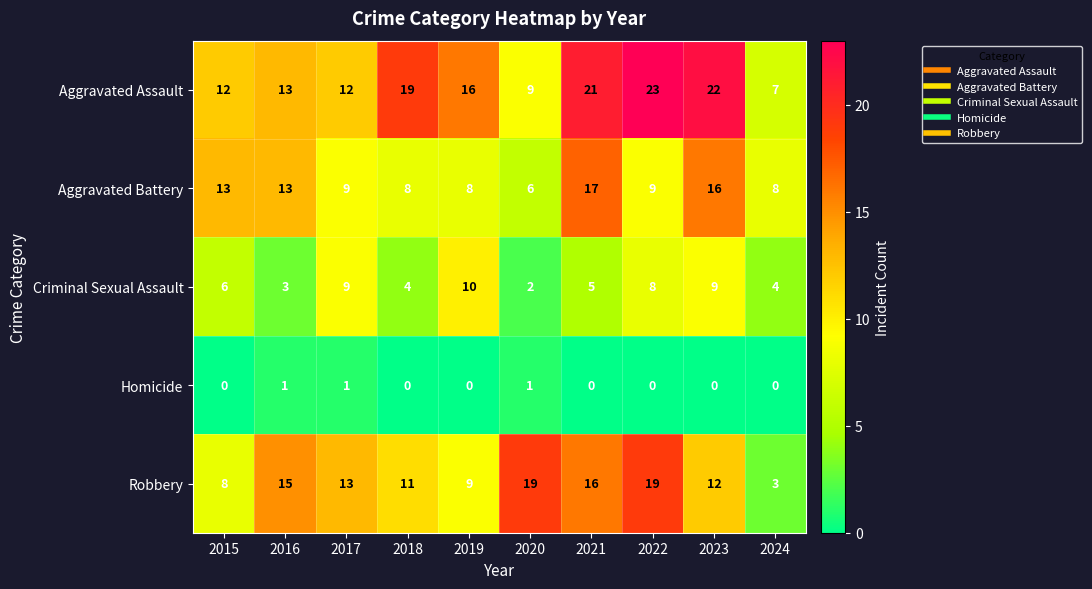

Is the value of Criminal Sexual Assault at 2022 greater than the value of Robbery at 2019?

No